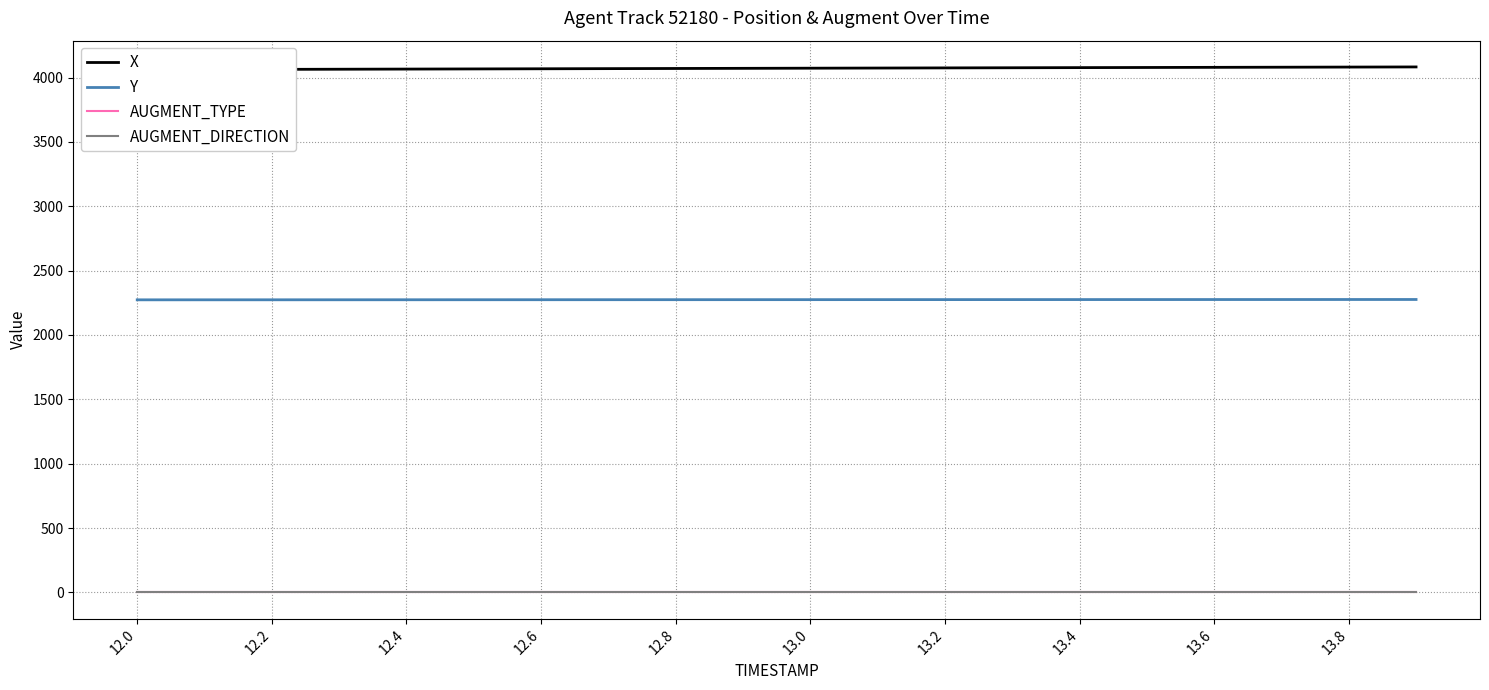

What is the sum of all X values?

81441.4